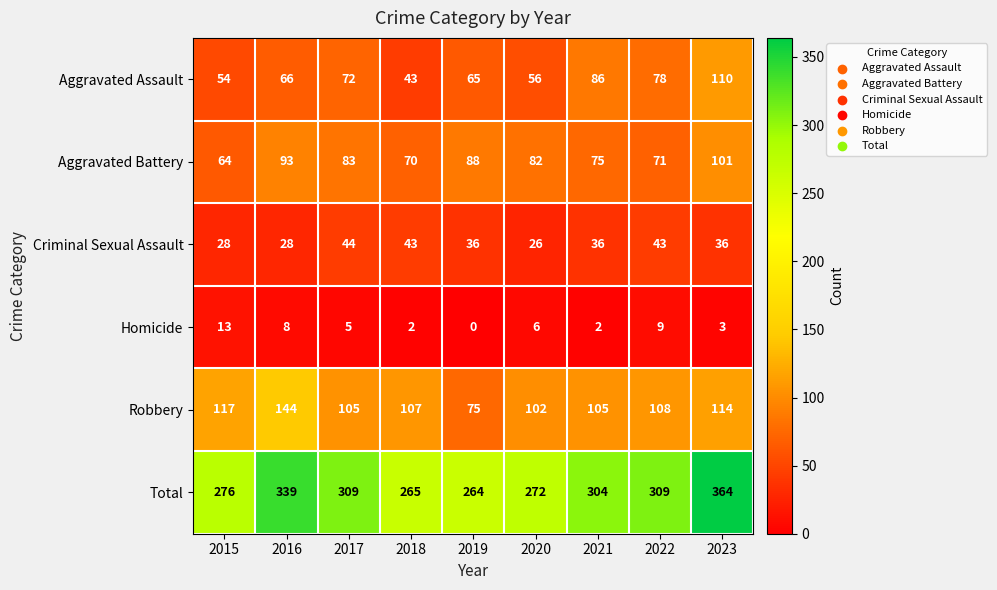

How many series are shown in this chart?

6